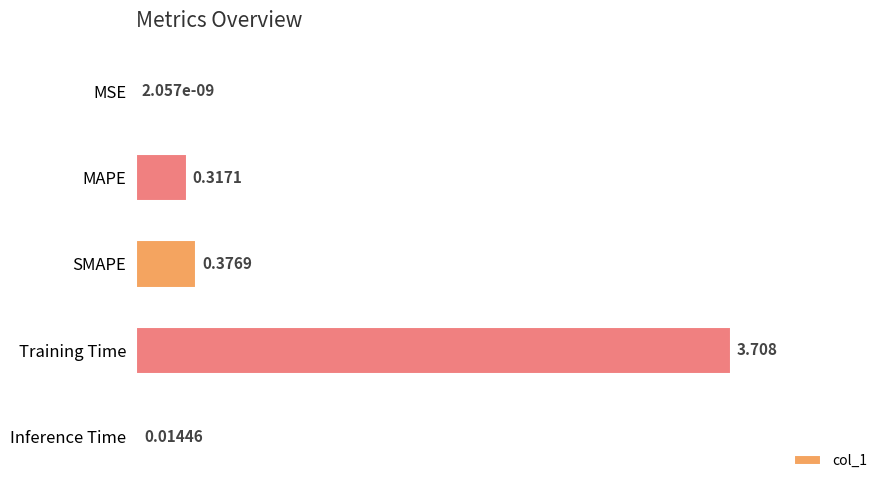

At which label is the value closest to 1?

SMAPE